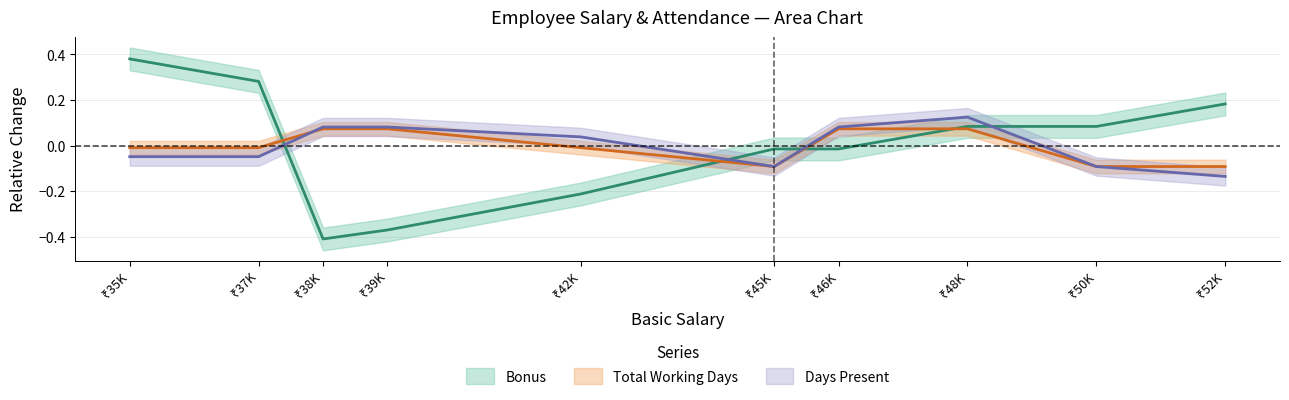

Count the number of categories in the chart.

10